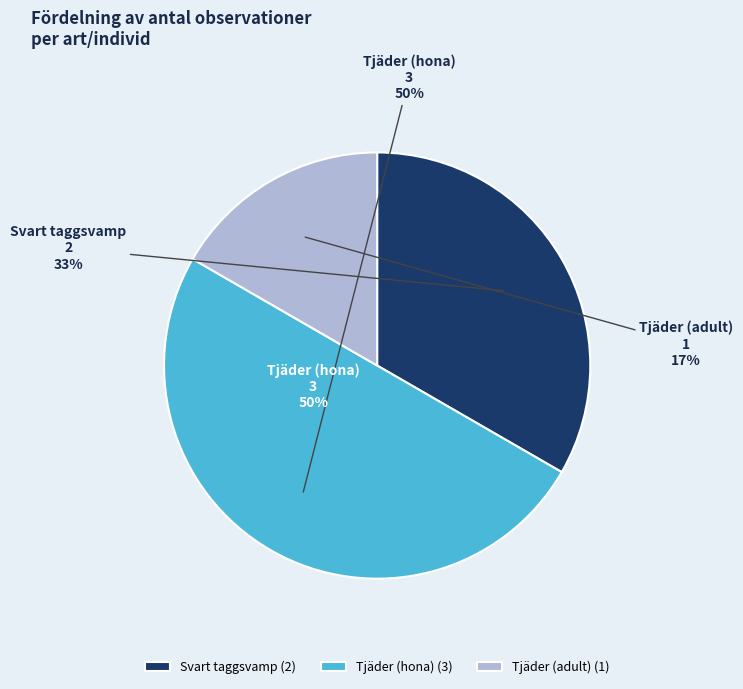

What percentage is the Tjäder adult
(Tetrao urogallus) slice, to the nearest percent?

17%